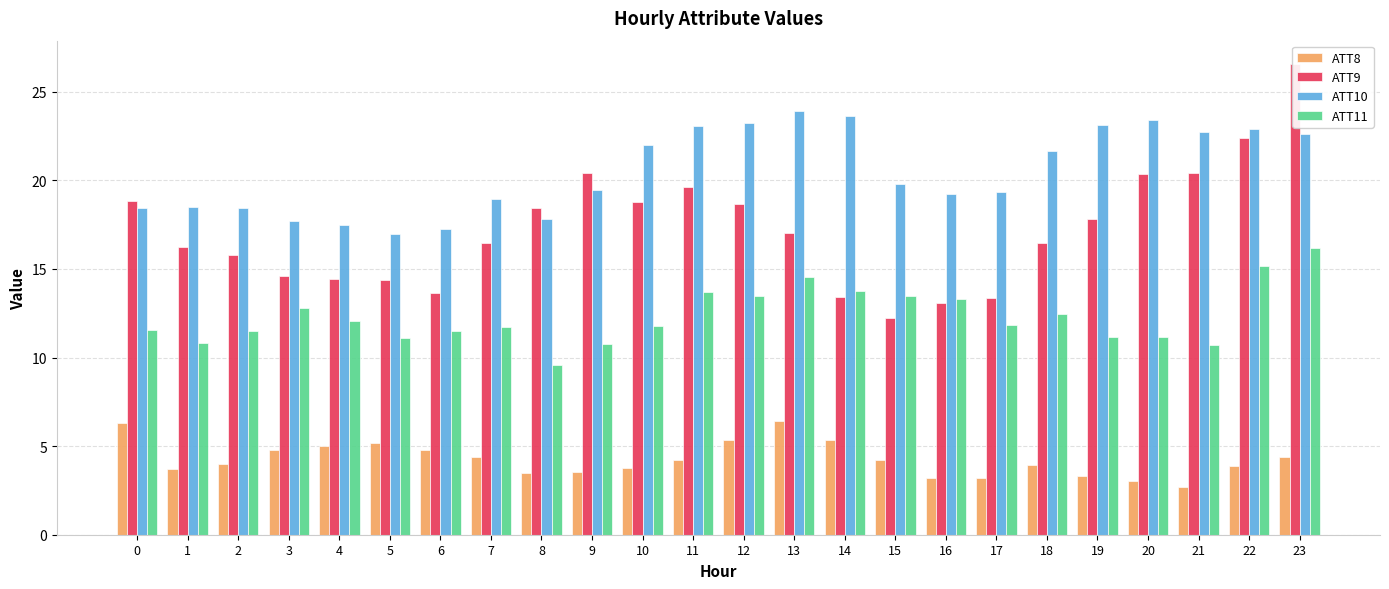

Reading right to left, extract all data points from this chart.

ATT8: 4.4	3.9	2.7	3.0	3.3	3.9	3.2	3.2	4.2	5.3	6.4	5.3	4.2	3.8	3.5	3.5	4.4	4.8	5.2	5.0	4.8	4.0	3.7	6.3
ATT9: 26.6	22.4	20.4	20.4	17.8	16.5	13.4	13.1	12.2	13.4	17.0	18.7	19.6	18.8	20.4	18.5	16.4	13.6	14.4	14.4	14.6	15.8	16.2	18.8
ATT10: 22.6	22.9	22.7	23.4	23.1	21.6	19.3	19.2	19.8	23.6	23.9	23.2	23.1	22.0	19.4	17.8	18.9	17.3	17.0	17.5	17.7	18.5	18.5	18.4
ATT11: 16.2	15.2	10.7	11.1	11.1	12.5	11.8	13.3	13.5	13.7	14.6	13.5	13.7	11.8	10.8	9.6	11.7	11.5	11.1	12.1	12.8	11.5	10.8	11.6